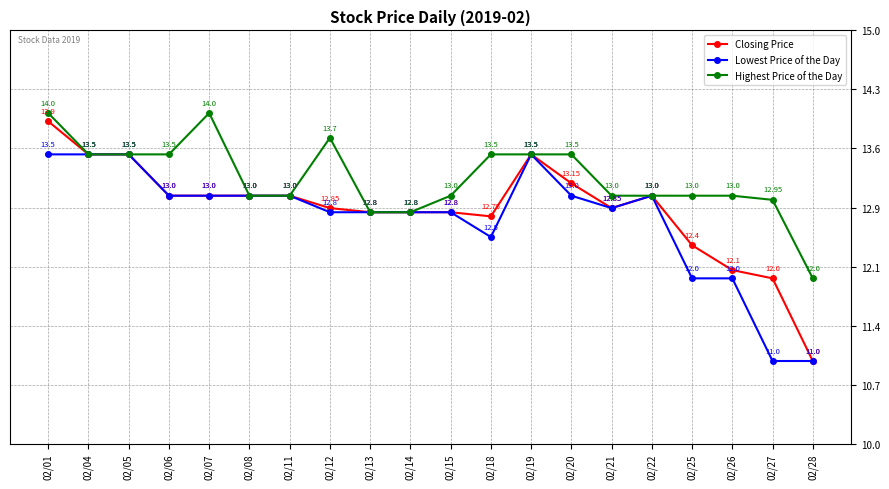

What is the value of the Lowest Price of the Day point at the 16th from the left?

13.0